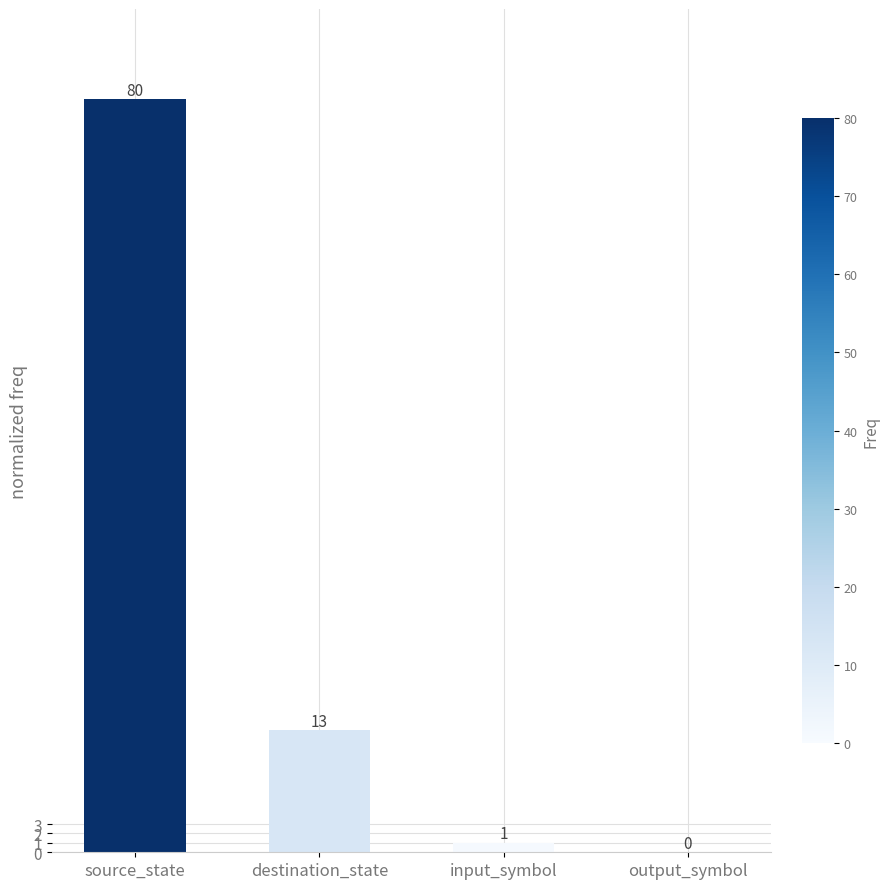

At which label does the data first exceed 13?

source_state